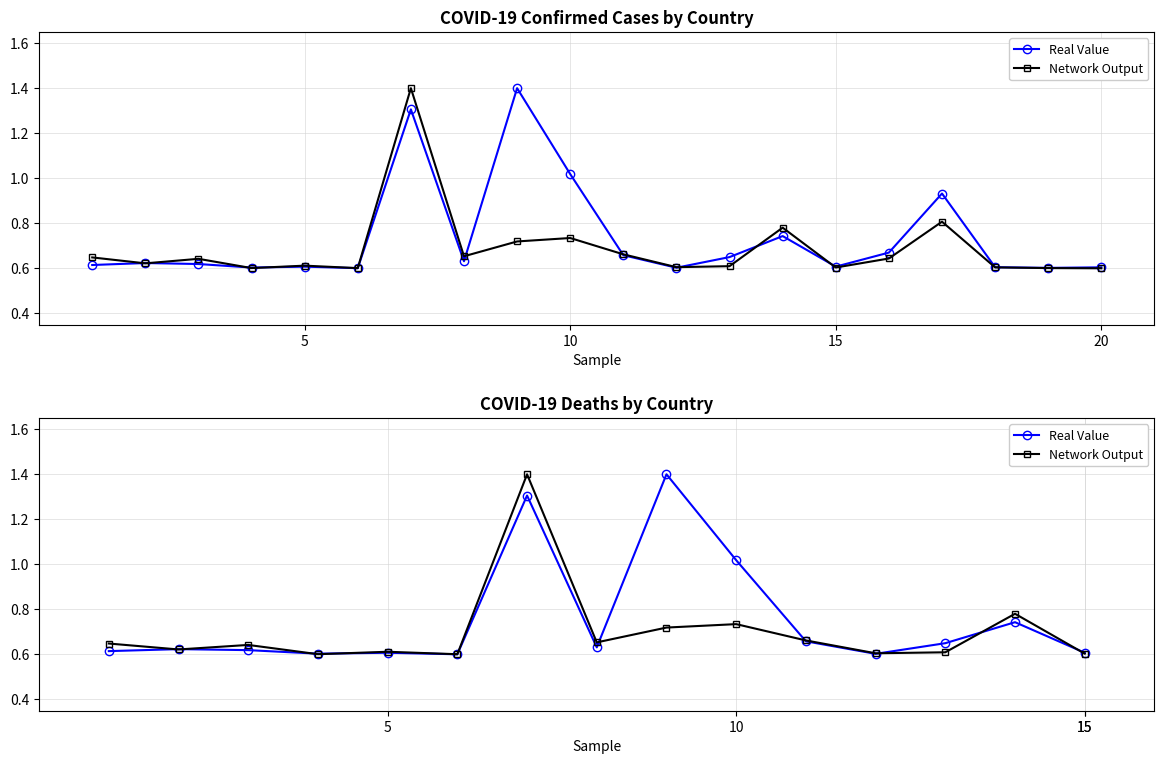

What is the difference between the maximum and minimum values in the Real Value series?

0.8